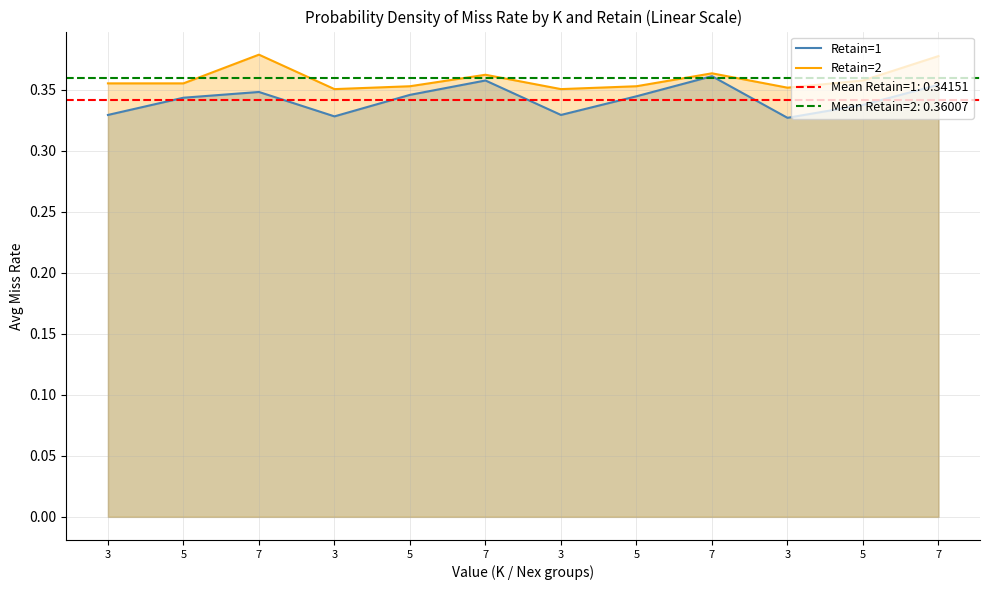

True or false: Retain=1 and Retain=2 cross at least once.

False